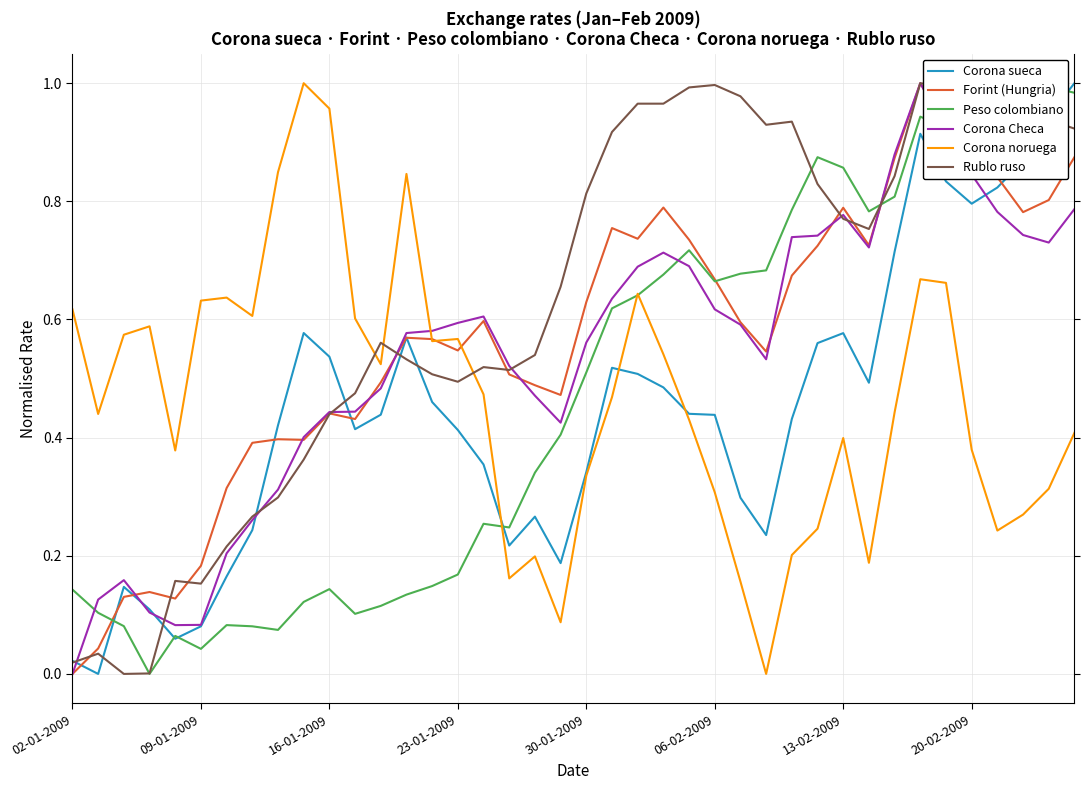

Which series has the largest total across all categories?

Rublo ruso